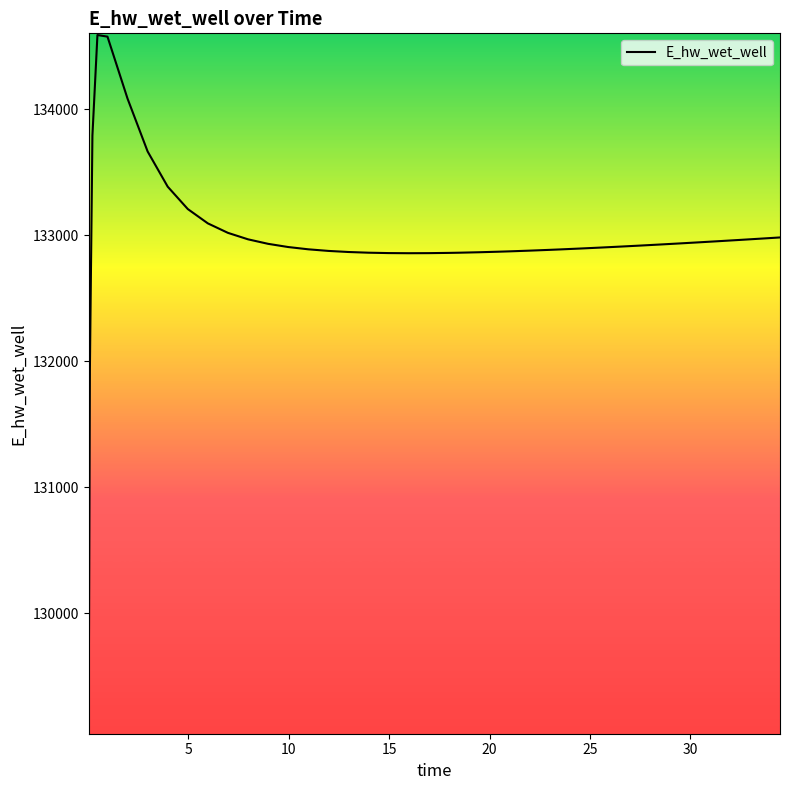

What is the difference between the maximum and minimum values?

5533.6